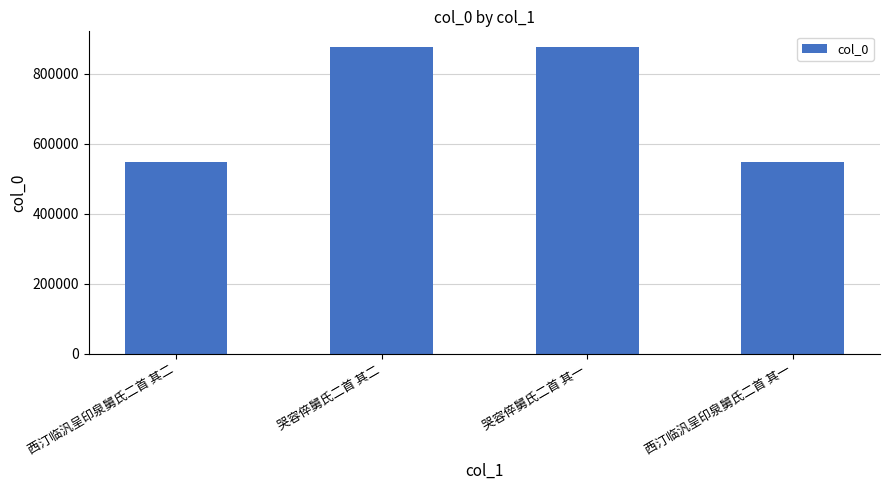

What value does the data have at 哭容倅舅氏二首 其二?

877351